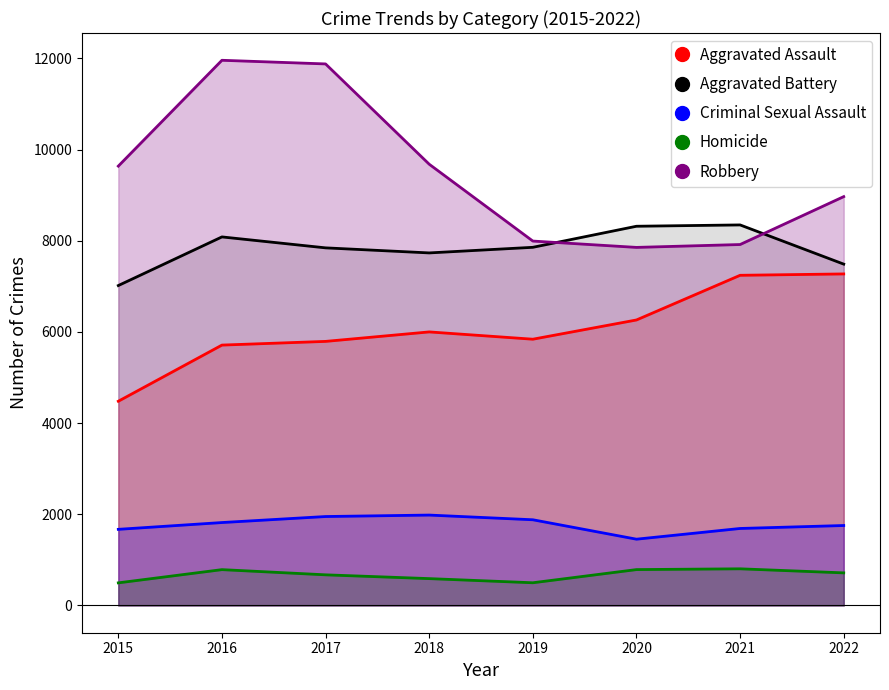

Count the number of categories in the chart.

8